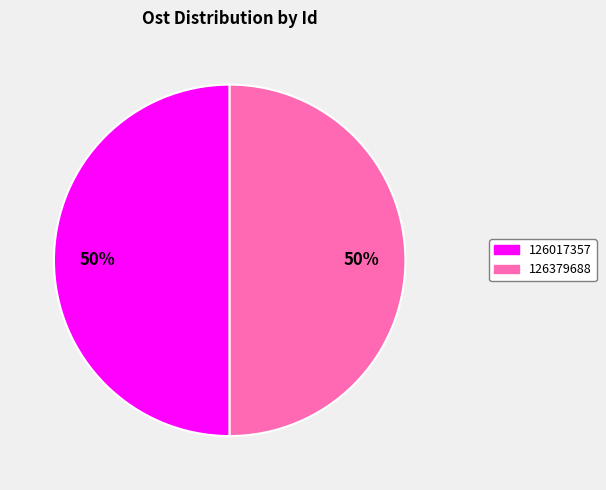

The 126379688 slice represents 56% of the pie. True or false?

False